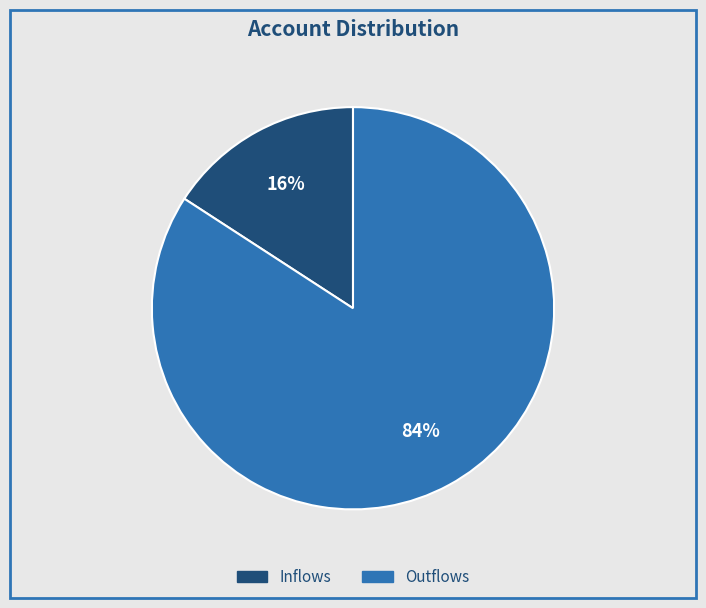

Which category accounts for the majority?

Outflows